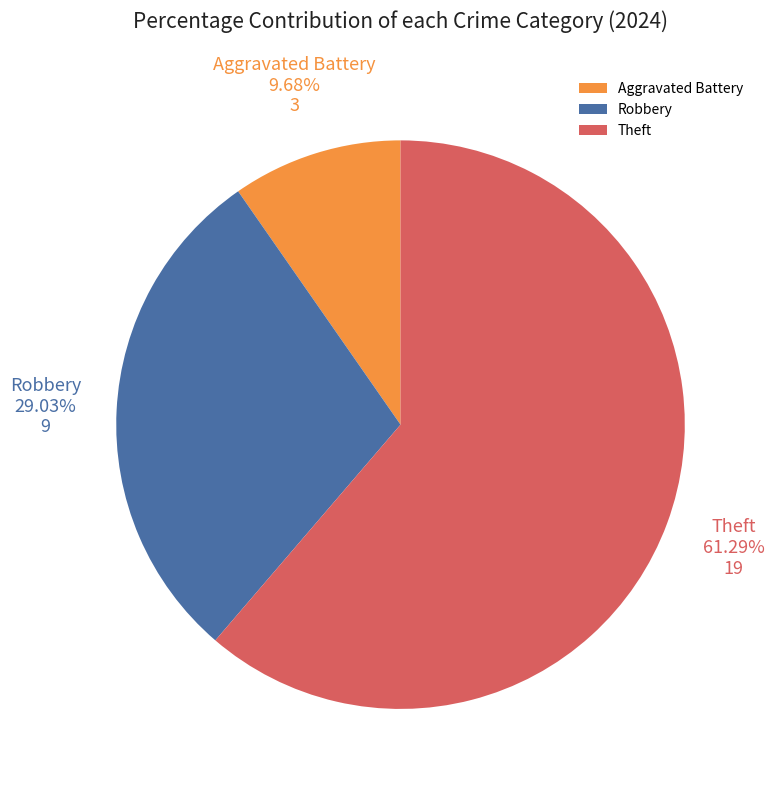

Which slice is the smallest?

Aggravated Battery